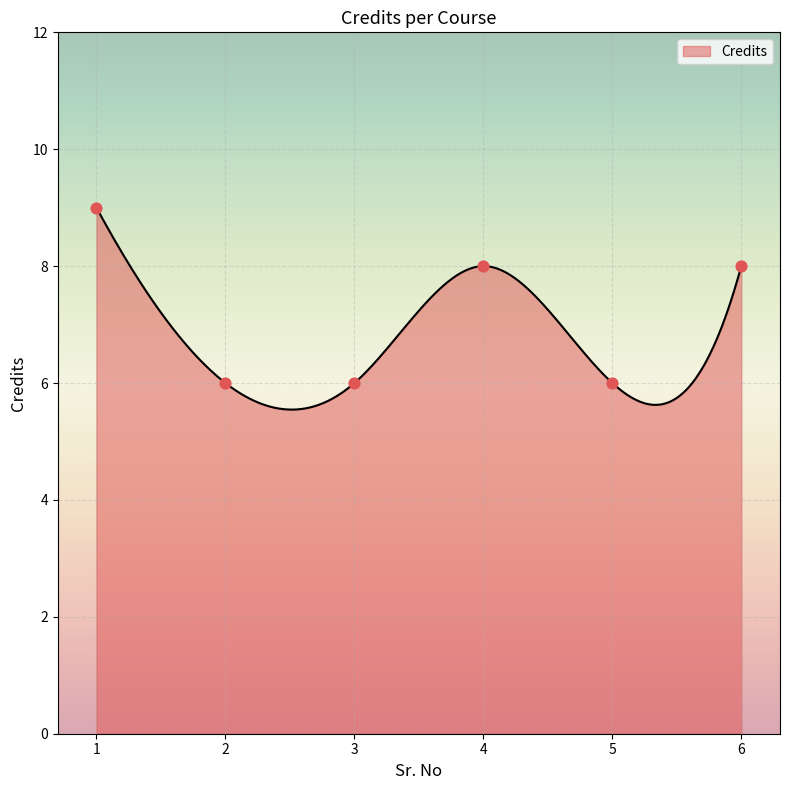

What is the change in value from 5 to 6?

+2